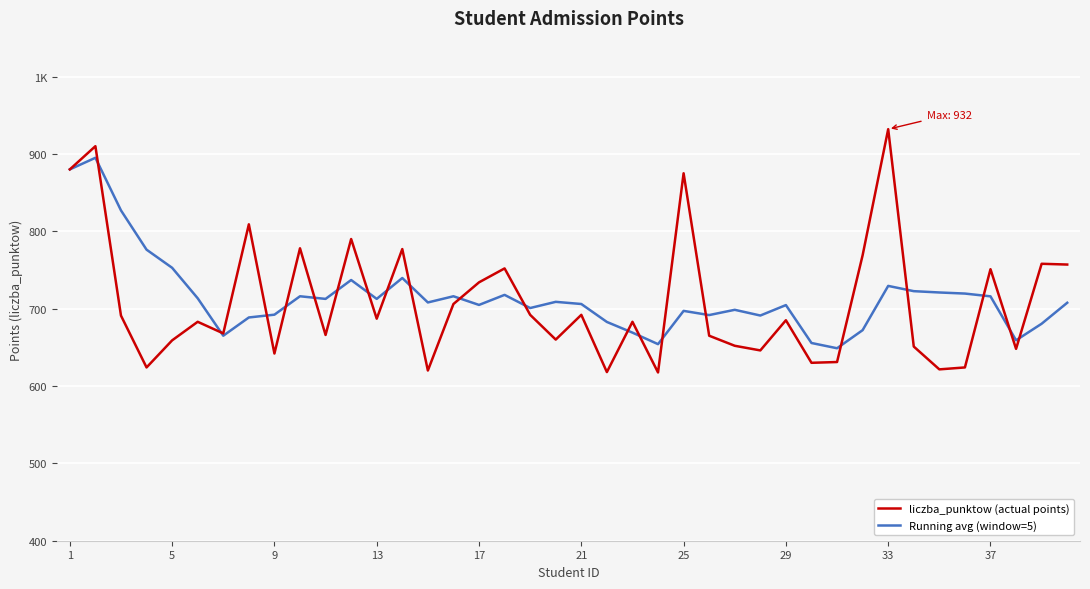

What is the minimum value shown in the chart?

617.5